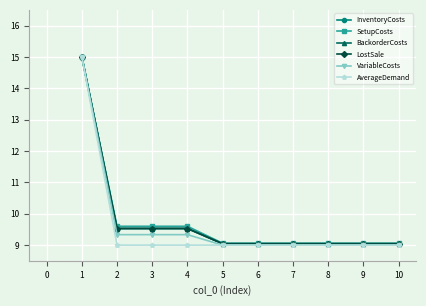

What is the maximum value for BackorderCosts?

15.0